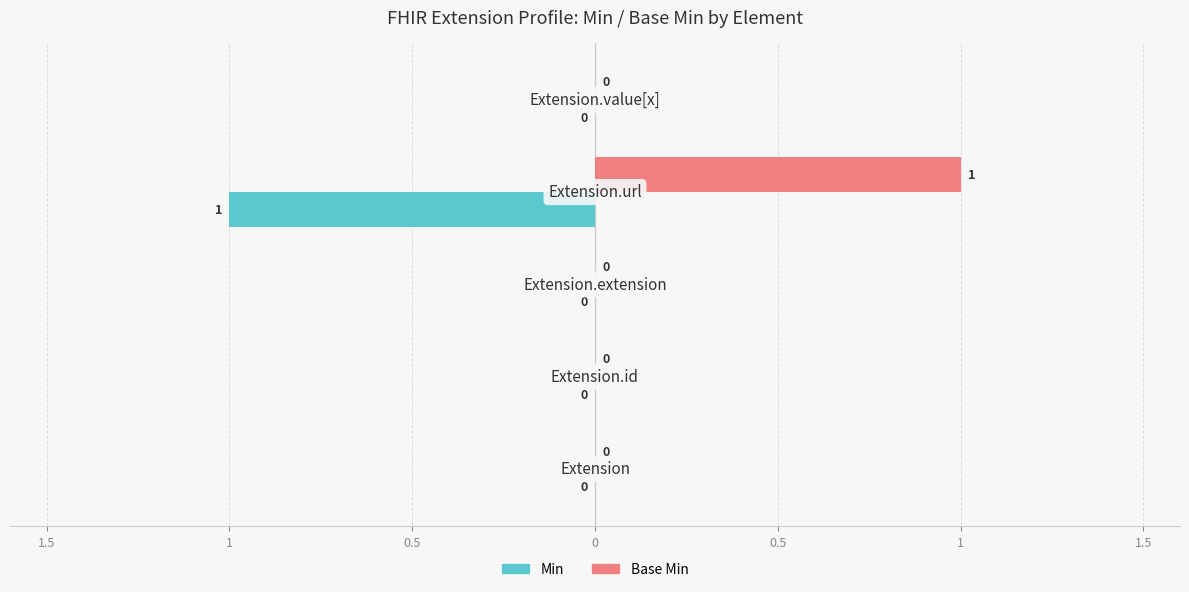

What are all the series names shown in the legend?

Min, Base Min